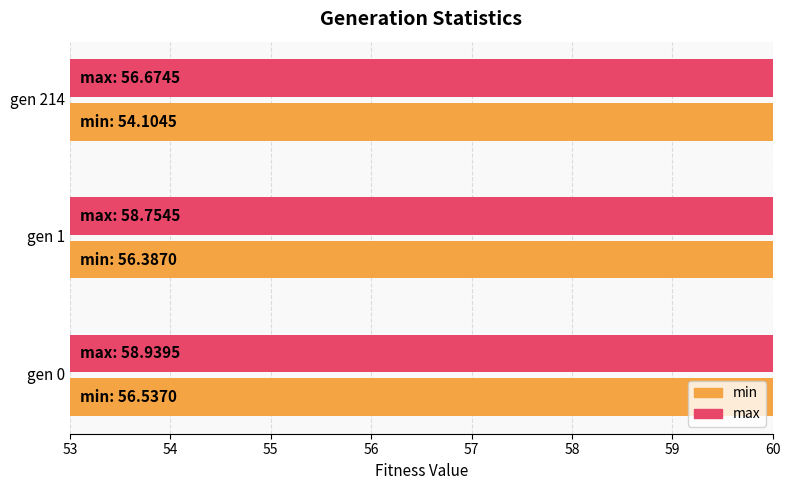

Does the chart contain any negative values?

No